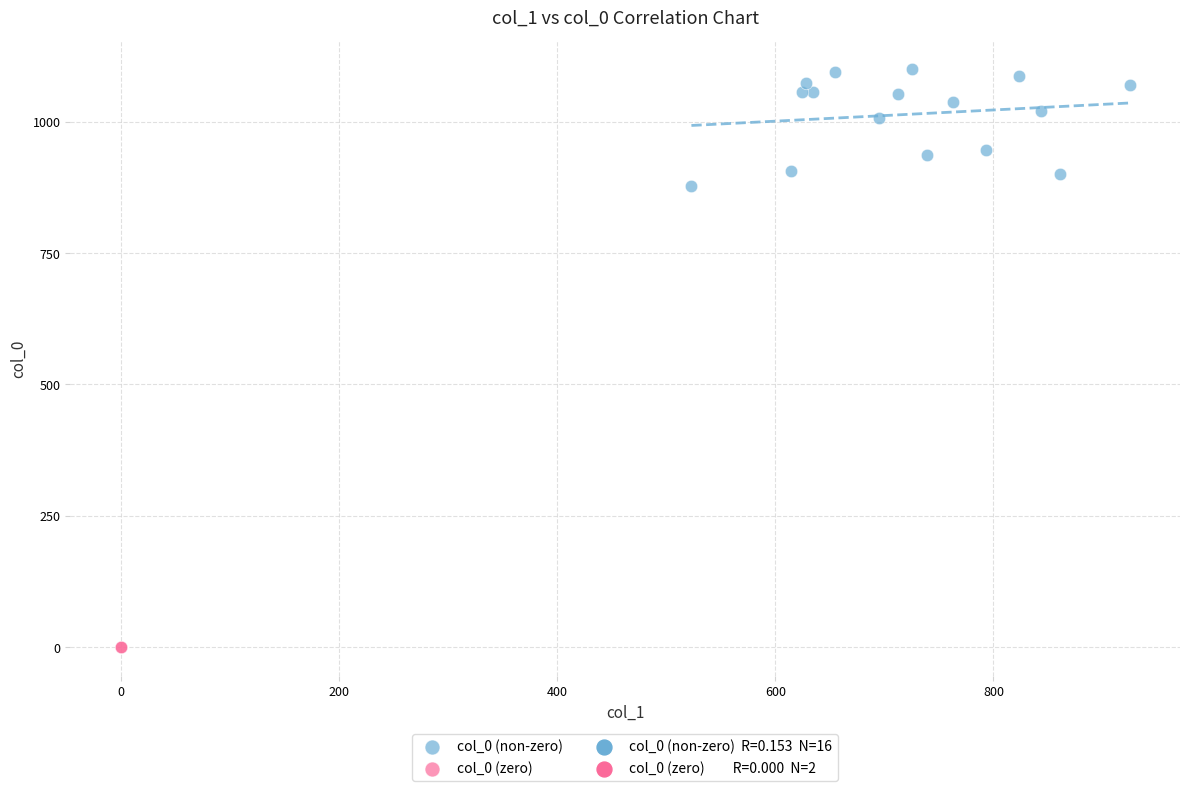

Which series reaches the minimum Y coordinate?

col_0 (zero)